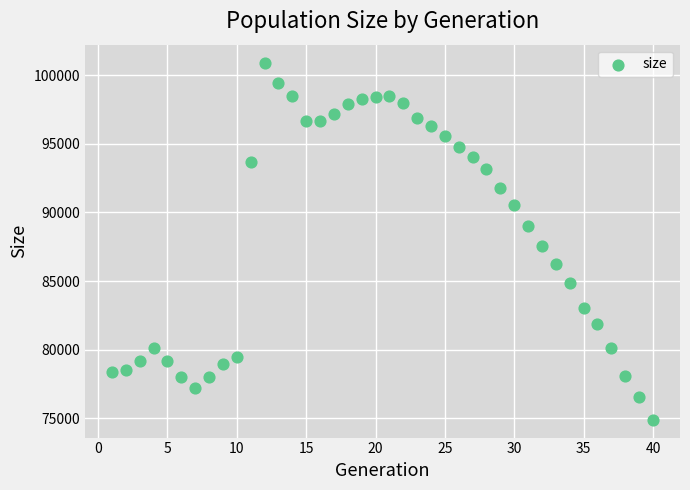

What is the range of Y values (max minus min)?

26014